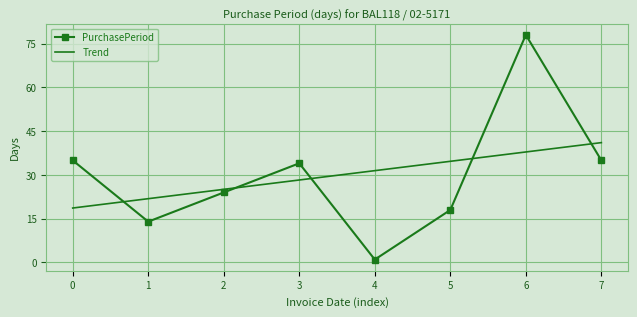

True or false: Trend has a value of 62.9 at 7.

False